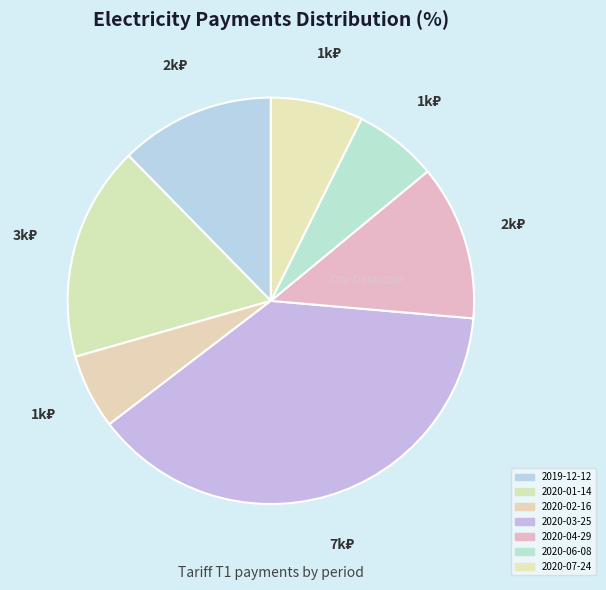

Rank the categories by value from highest to lowest.

2020-03-25, 2020-01-14, 2020-04-29, 2019-12-12, 2020-07-24, 2020-06-08, 2020-02-16